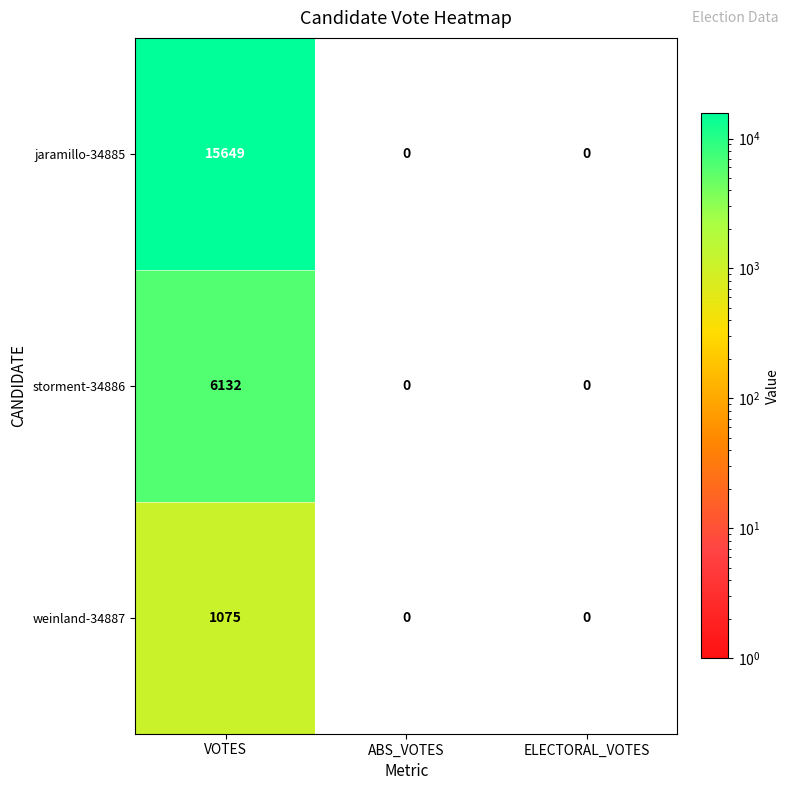

List the series in order of their overall mean, lowest first.

weinland-34887, storment-34886, jaramillo-34885